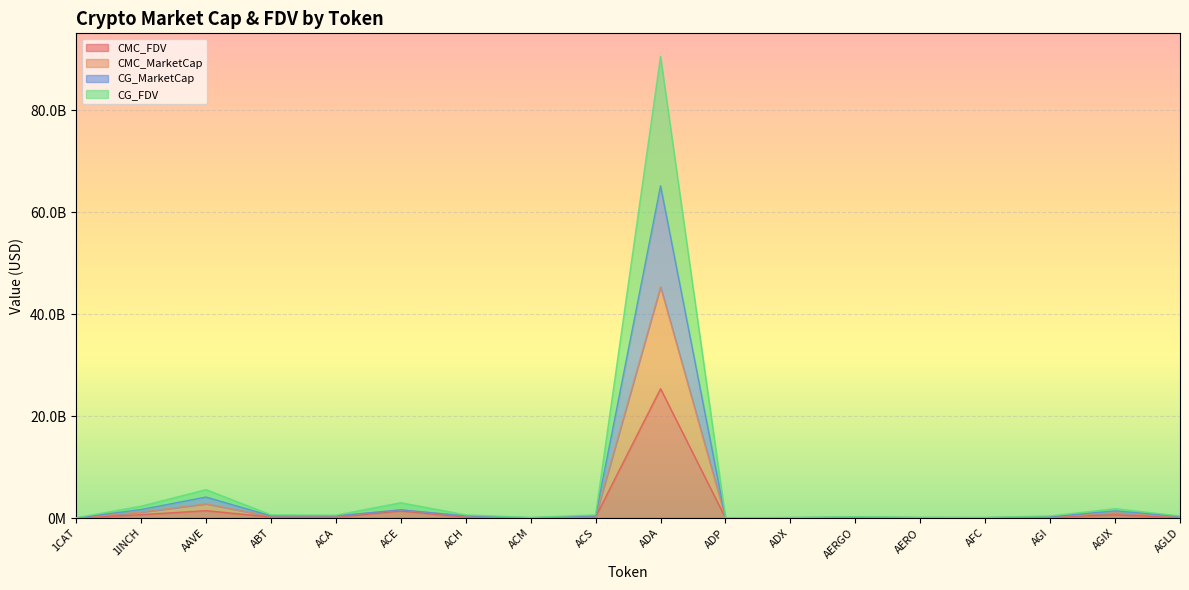

Is the value of CMC_FDV at ACS greater than the value of CG_MarketCap at AERO?

Yes